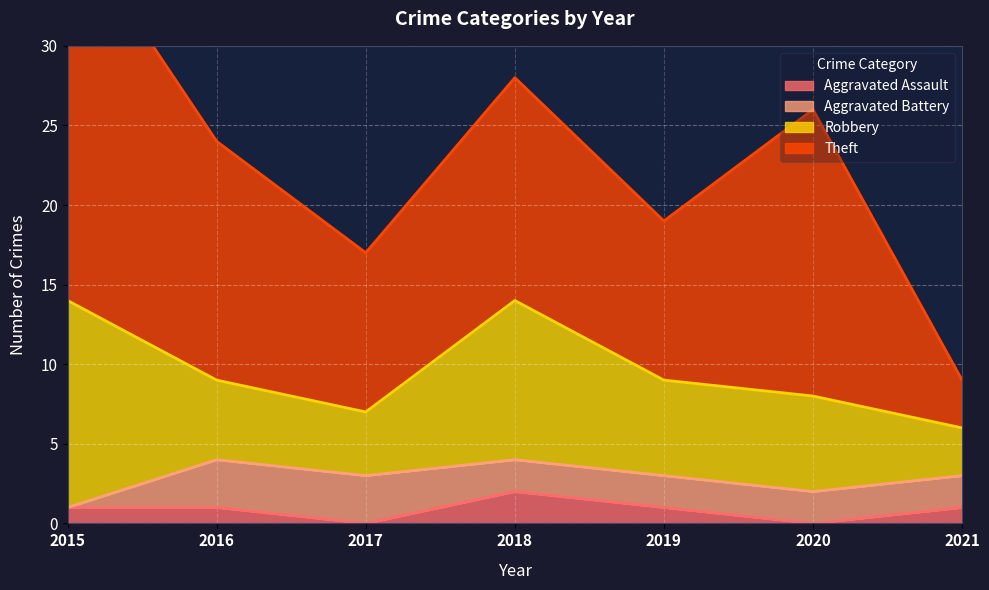

Reading left to right, extract all data points from this chart.

Aggravated Assault: 1	1	0	2	1	0	1
Aggravated Battery: 0	3	3	2	2	2	2
Robbery: 13	5	4	10	6	6	3
Theft: 24	15	10	14	10	18	3